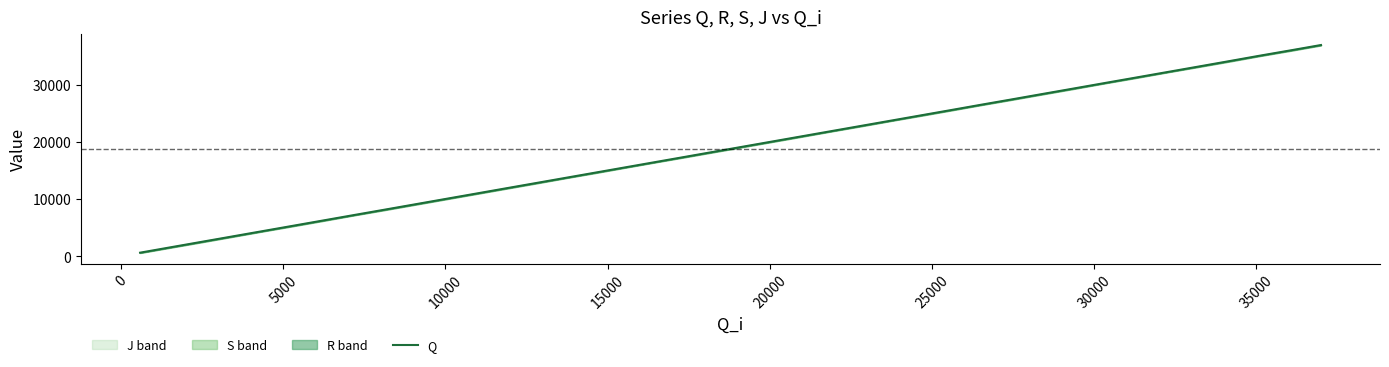

What is the sum of all values?

749727